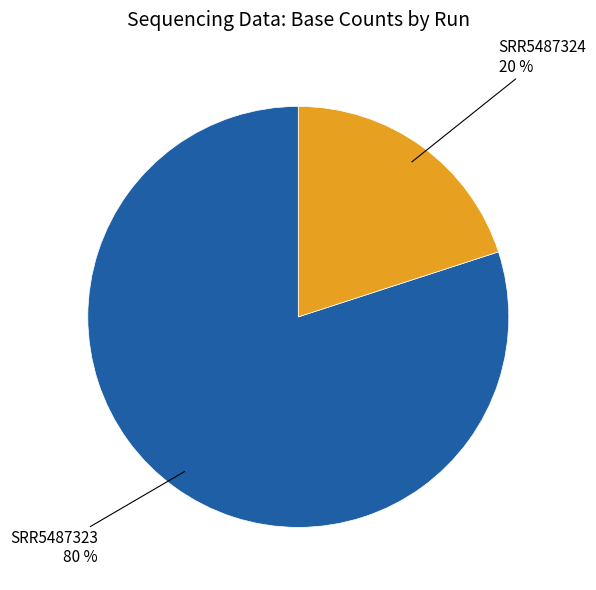

What is the ratio of the value at SRR5487324 to the value at SRR5487323?

0.2